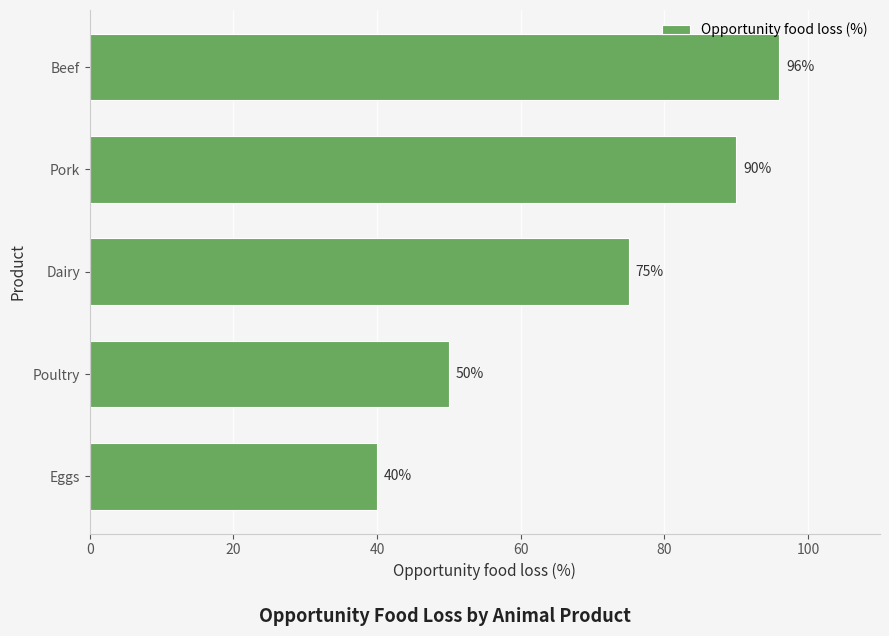

Rank the categories by value from lowest to highest.

Eggs, Poultry, Dairy, Pork, Beef